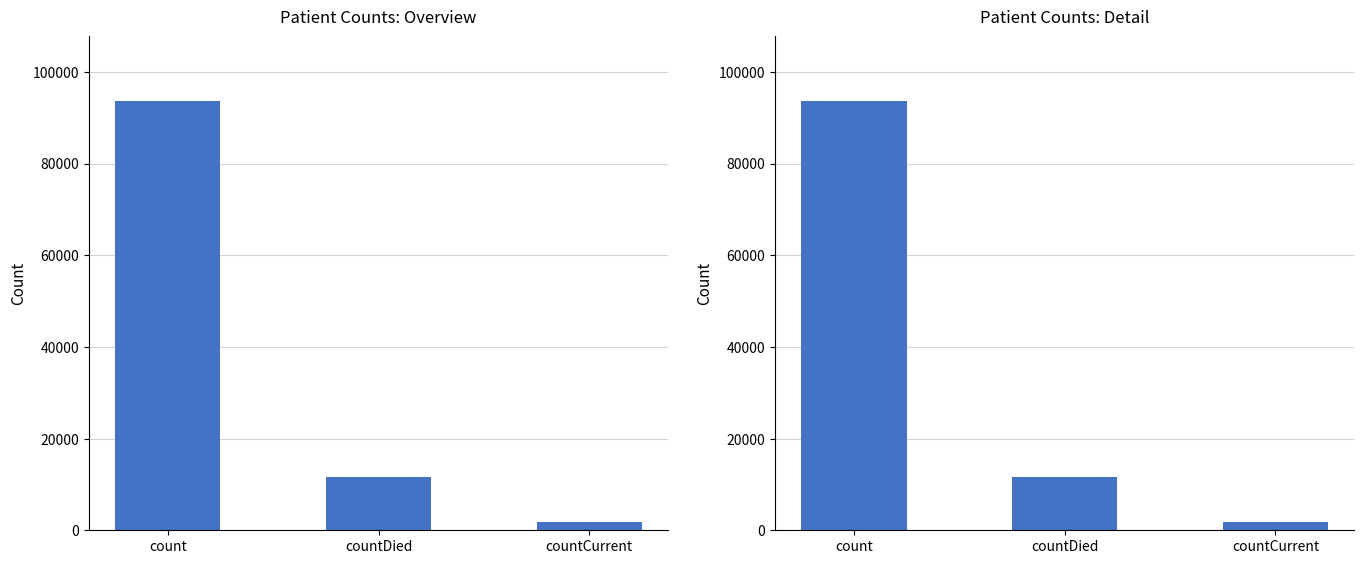

Does the chart contain stacked bars?

No